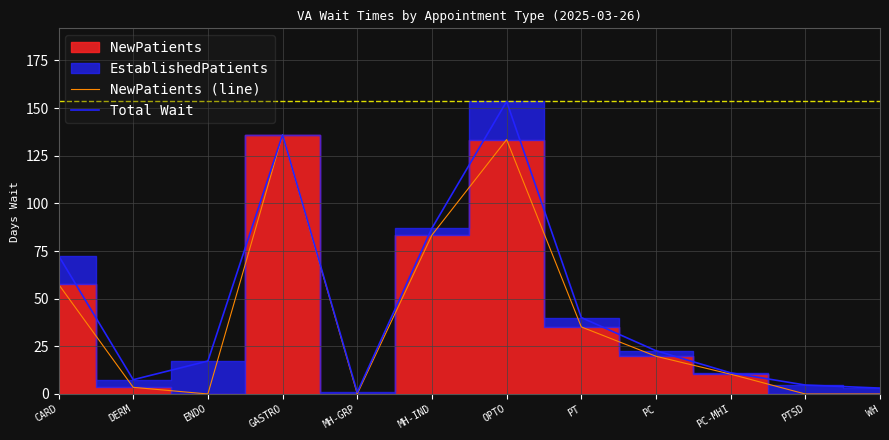

Is this an area chart (filled region under the line)?

No